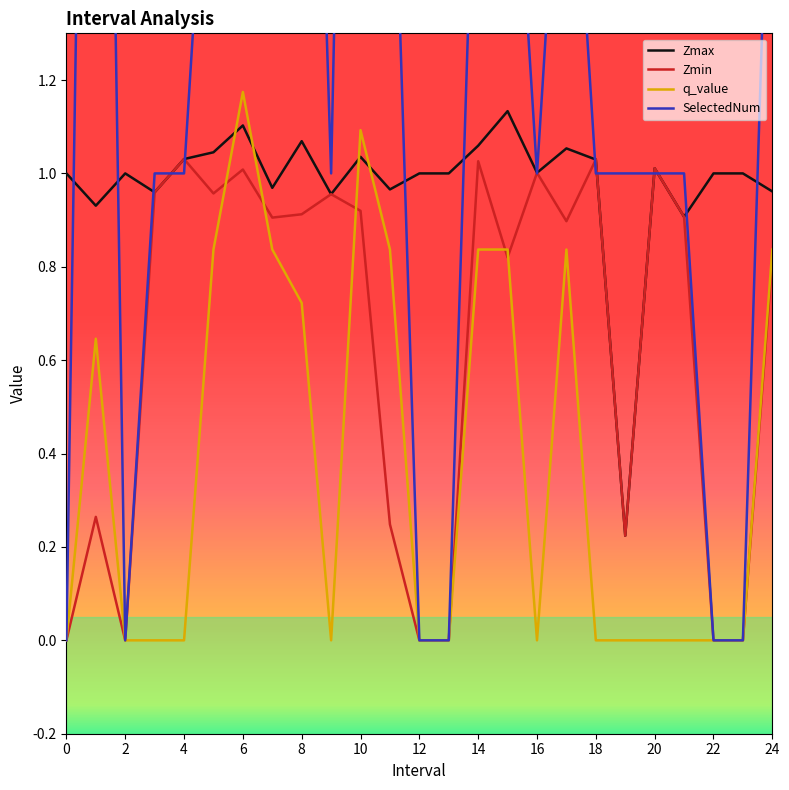

Reading left to right, extract all data points from this chart.

Zmax: 1.0	0.9	1.0	1.0	1.0	1.0	1.1	1.0	1.1	1.0	1.0	1.0	1.0	1.0	1.1	1.1	1.0	1.1	1.0	0.2	1.0	0.9	1.0	1.0	1.0
Zmin: 0.0	0.3	0.0	1.0	1.0	1.0	1.0	0.9	0.9	1.0	0.9	0.2	0.0	0.0	1.0	0.8	1.0	0.9	1.0	0.2	1.0	0.9	0.0	0.0	0.8
q_value: 0.0	0.6	0.0	0.0	0.0	0.8	1.2	0.8	0.7	0.0	1.1	0.8	0.0	0.0	0.8	0.8	0.0	0.8	0.0	0.0	0.0	0.0	0.0	0.0	0.8
SelectedNum: 0.0	4.0	0.0	1.0	1.0	2.0	3.0	2.0	3.0	1.0	4.0	2.0	0.0	0.0	2.0	2.0	1.0	2.0	1.0	1.0	1.0	1.0	0.0	0.0	2.0